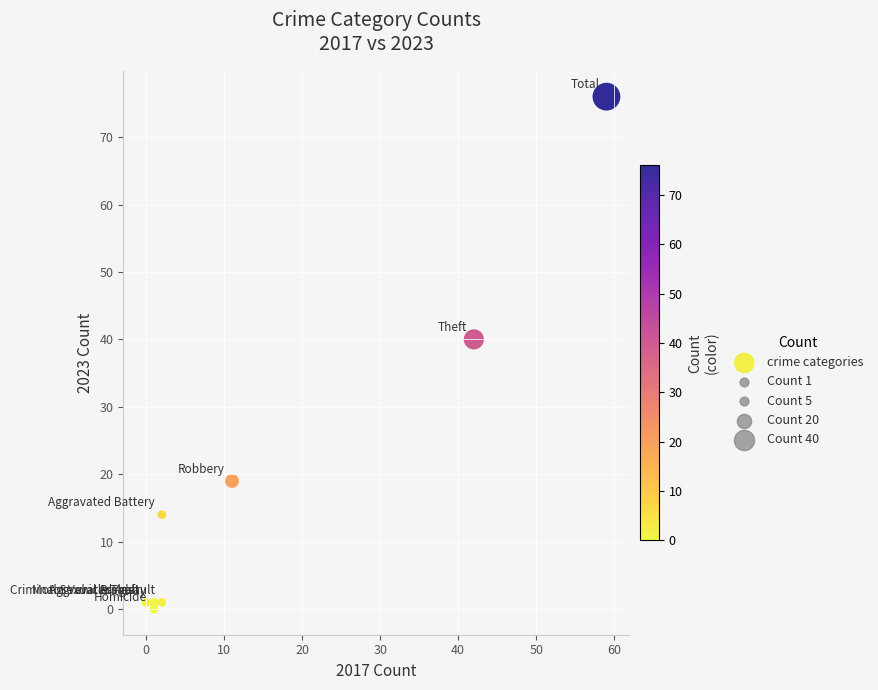

What Y value in the scatter plot is closest to 38?

40